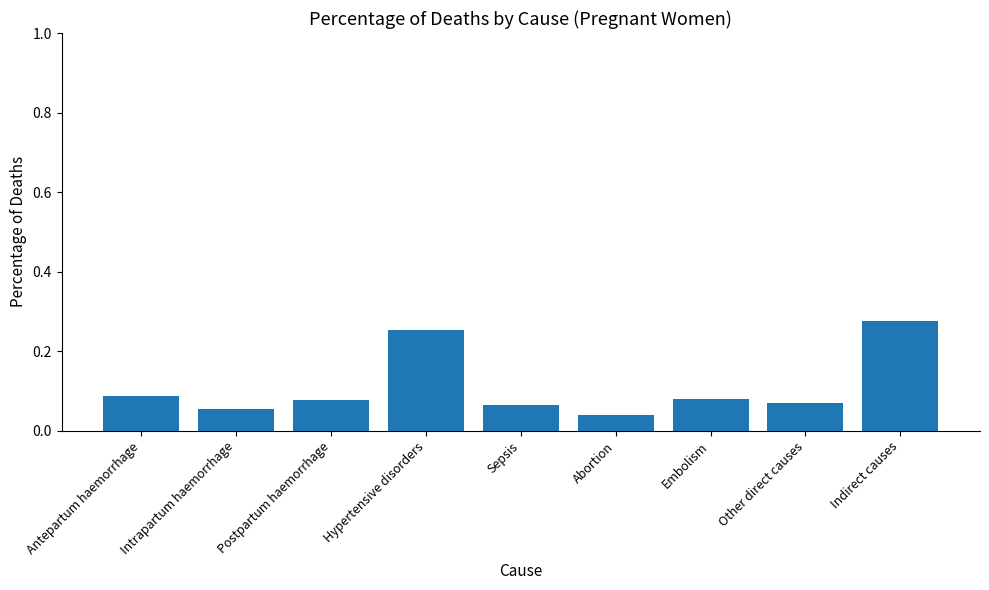

The value at Indirect causes is 0.1. True or false?

False